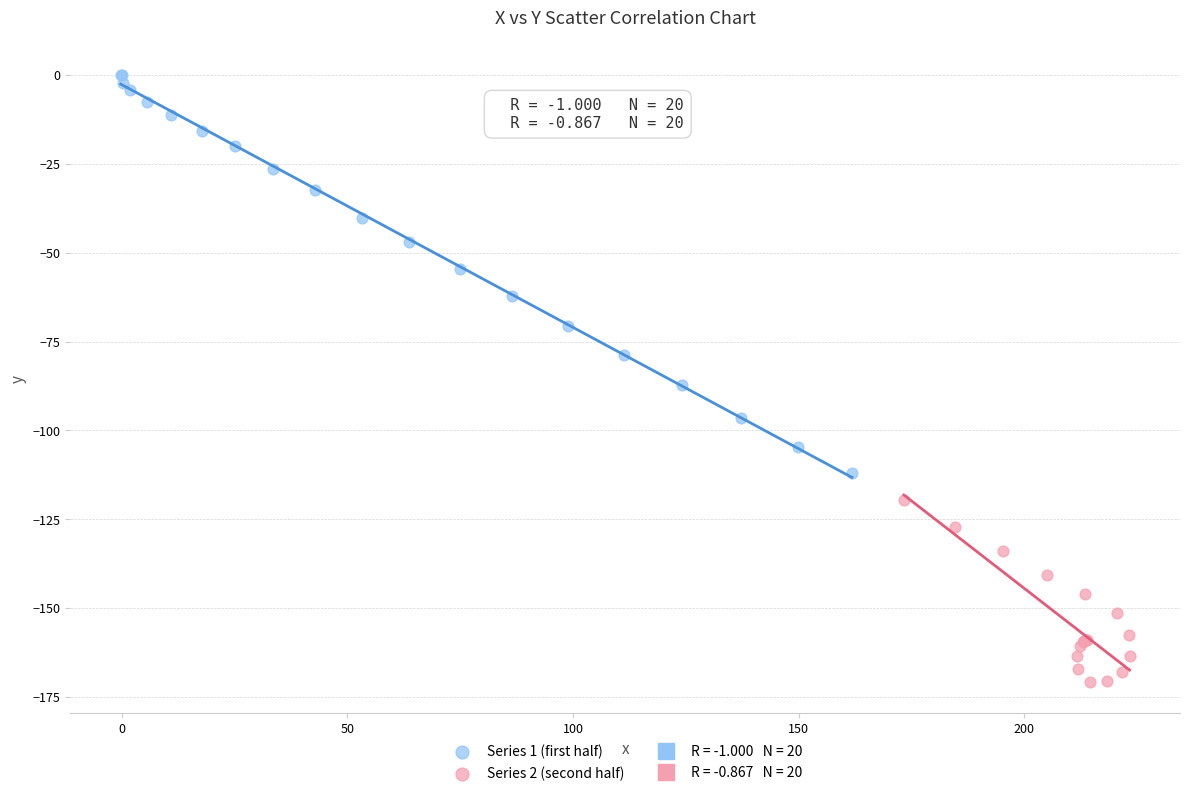

Which series contains the highest Y value?

Series 1 (first half)